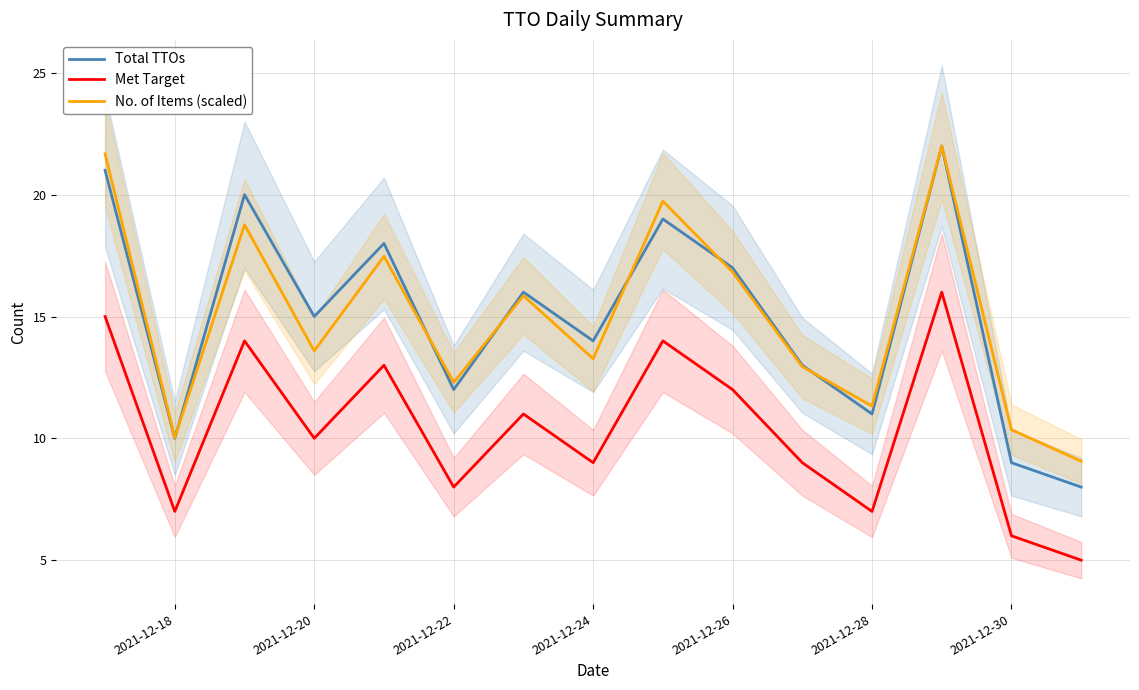

How many lines are shown in the chart?

3